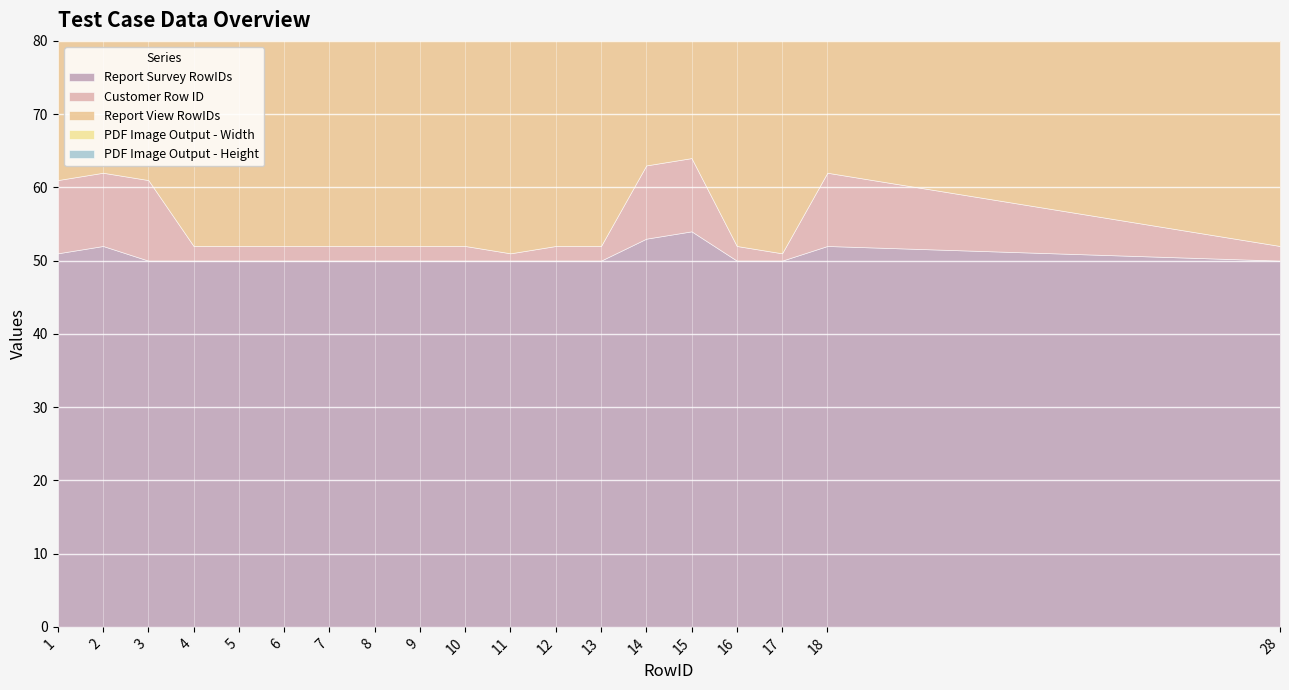

Which series has the widest spread of values?

Report View RowIDs